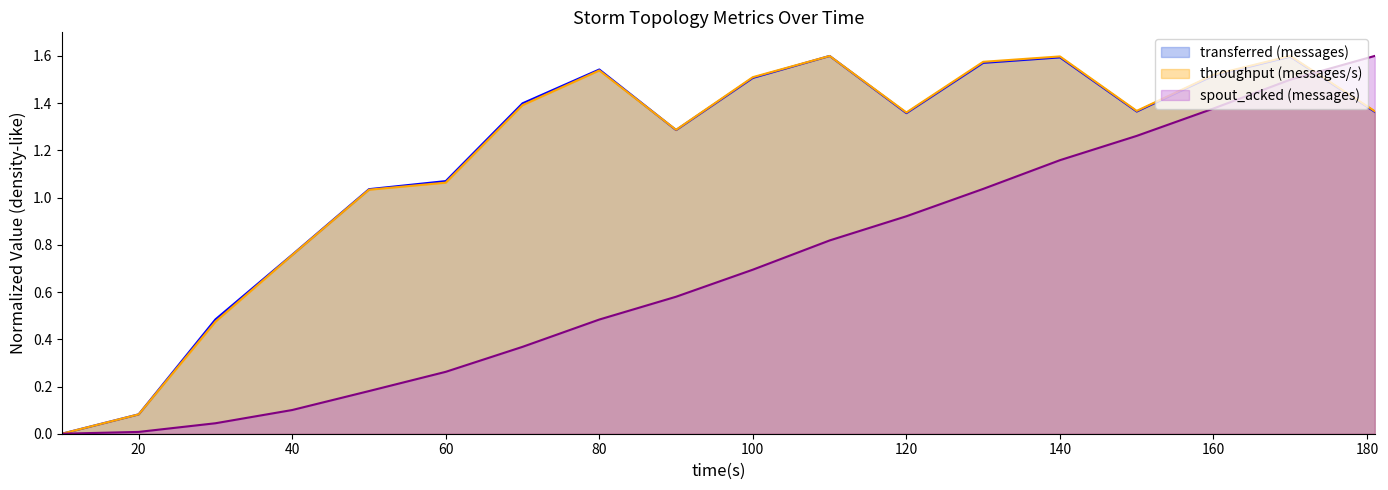

Between 30 and 120, which is larger?

120